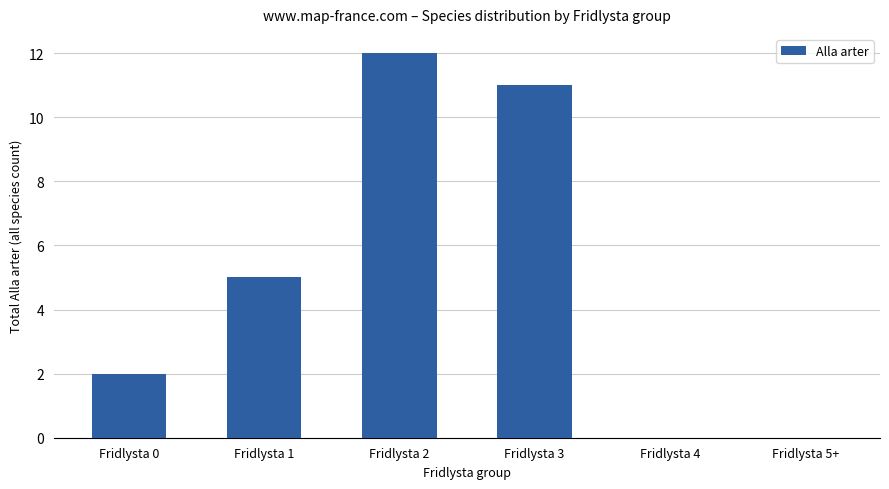

How many distinct data groups are displayed?

1